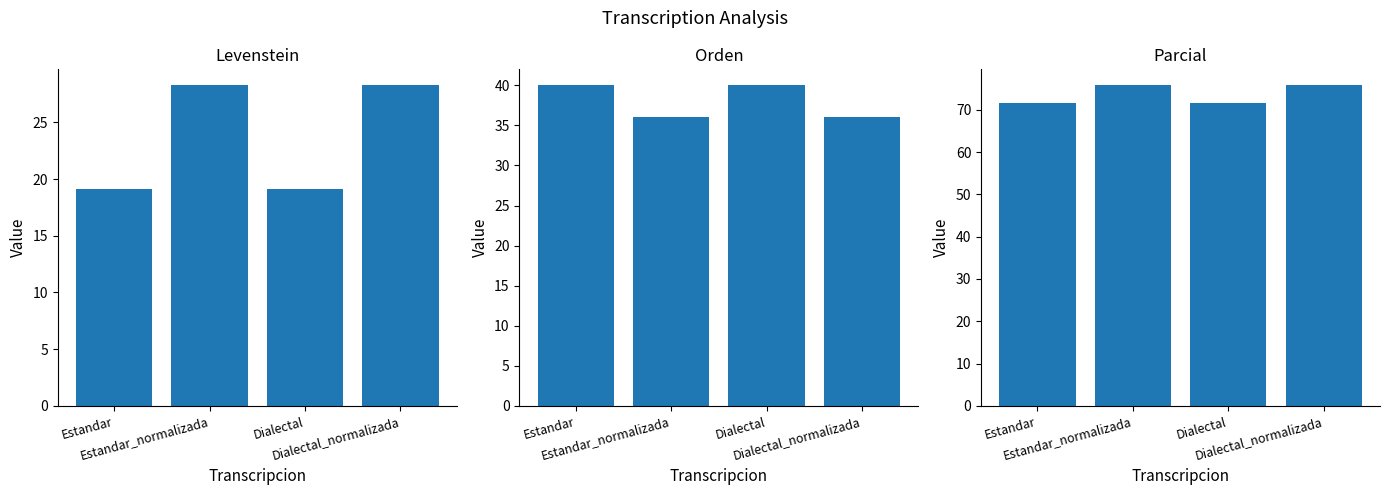

What are all the series names shown in the legend?

Levenstein, Orden, Parcial